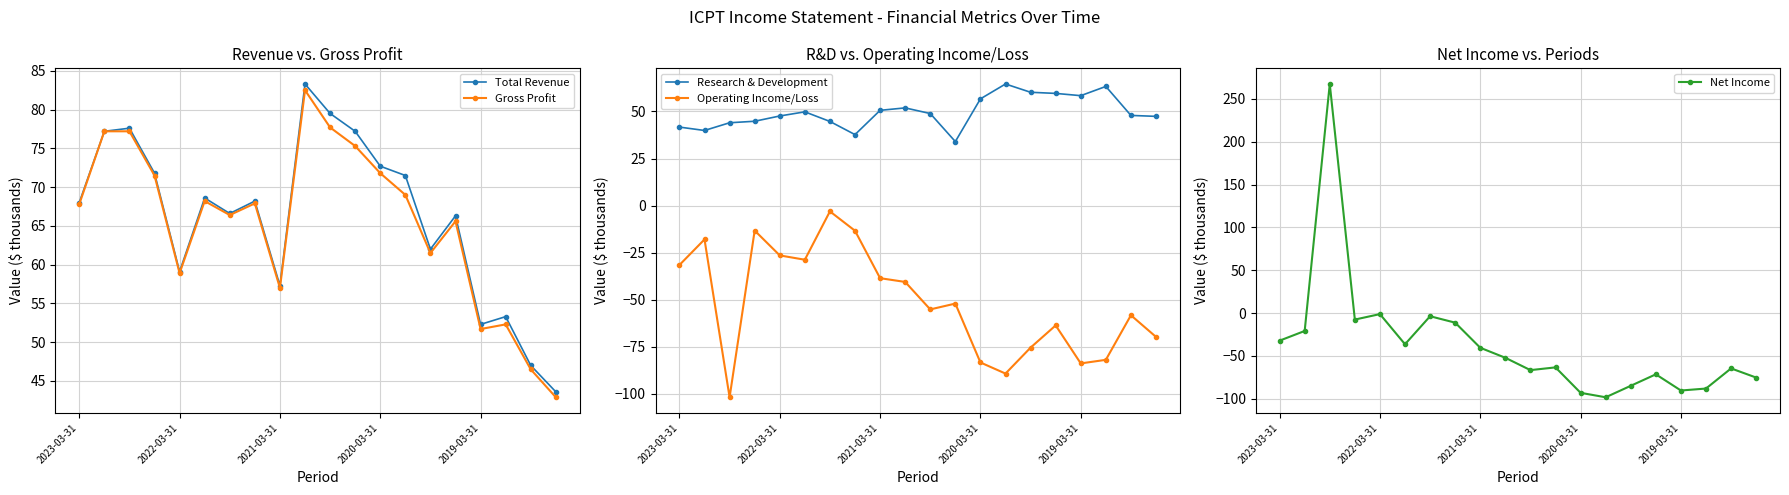

What are all the series names shown in the legend?

Total Revenue, Gross Profit, Research & Development, Operating Income/Loss, Net Income